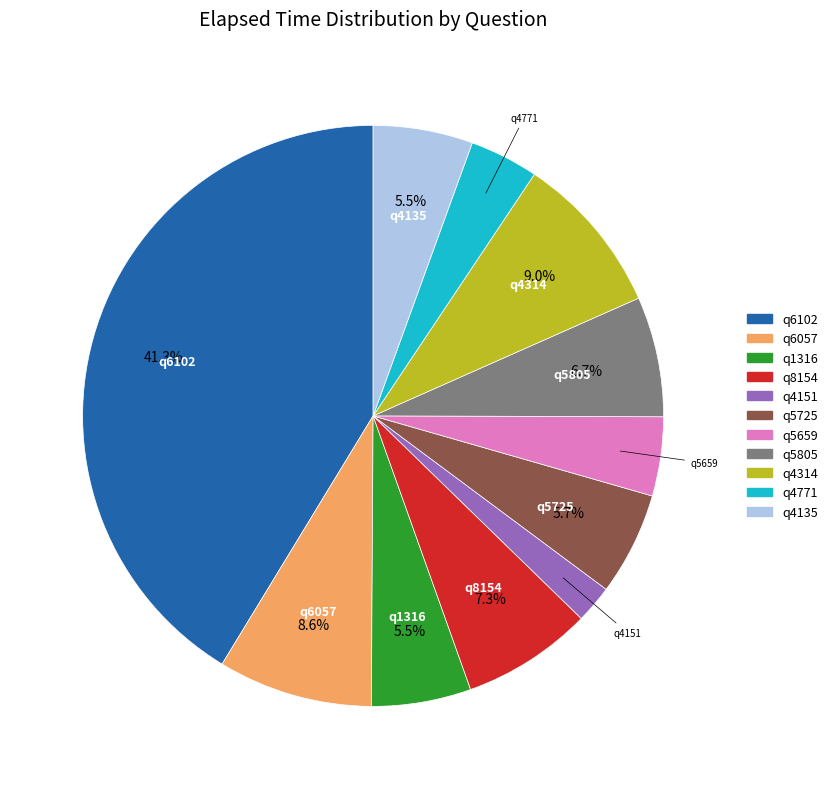

Do q5805 and q4151 together represent more than half of the pie?

No